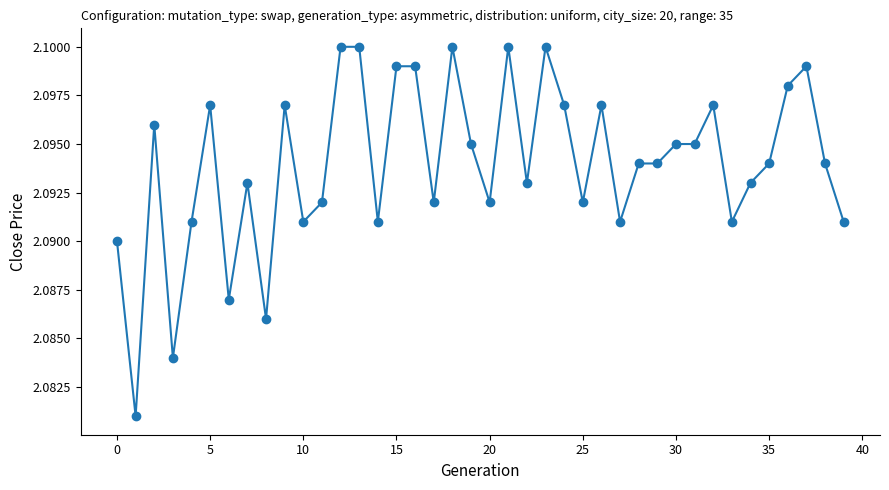

Count the number of categories in the chart.

40